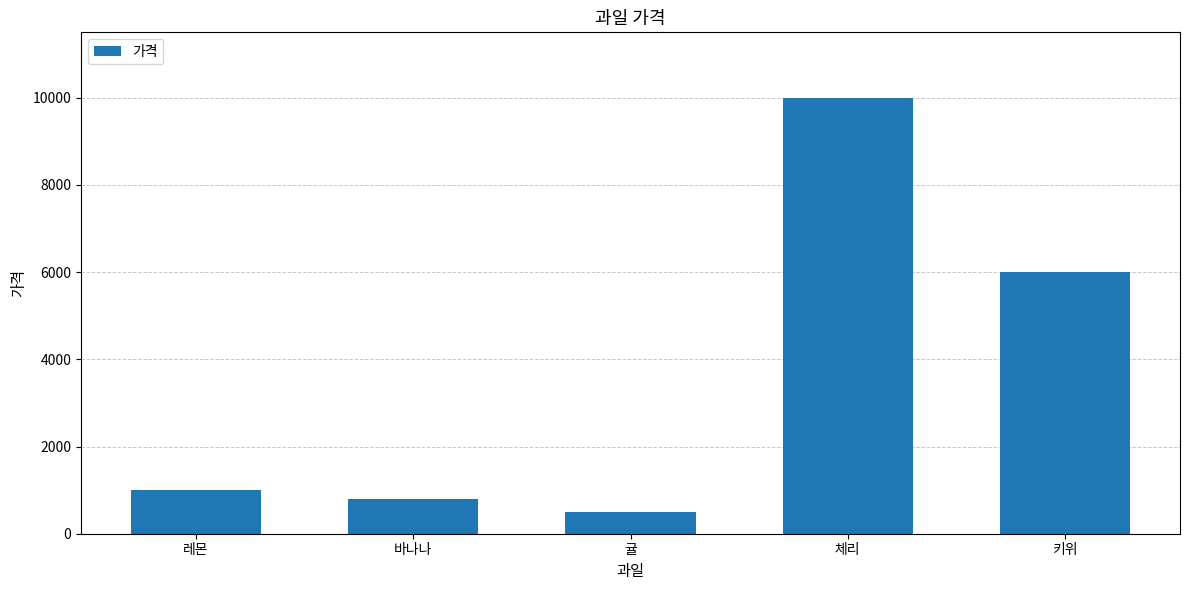

What is the minimum value shown in the chart?

500